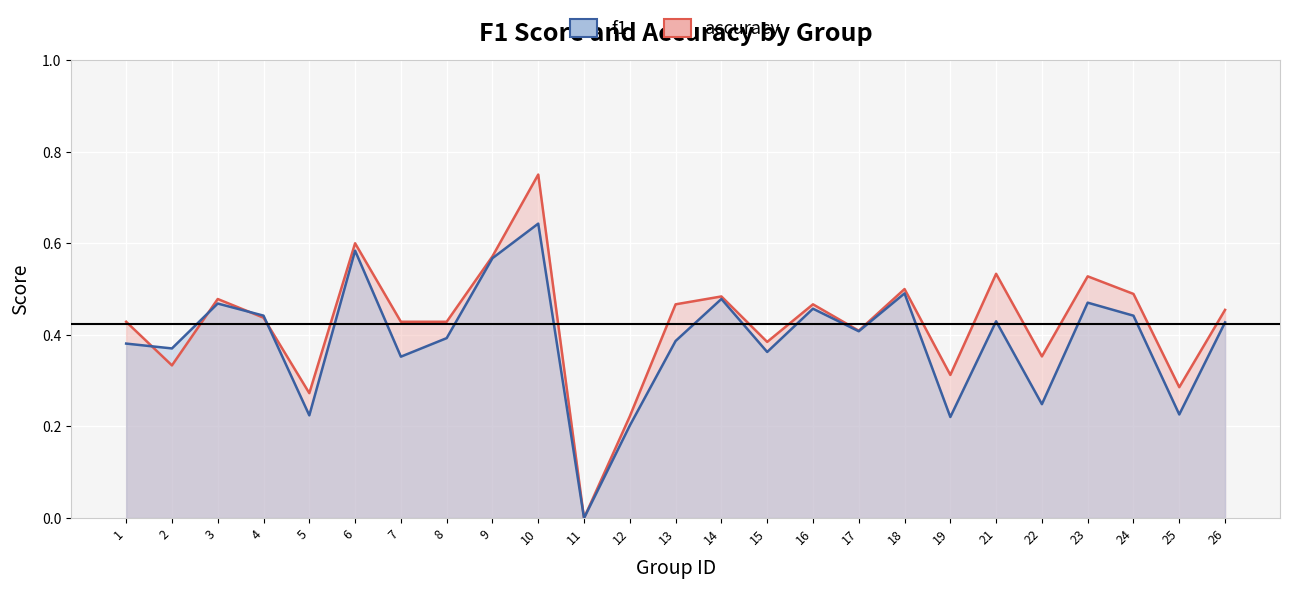

At which category does accuracy reach its first local valley?

2